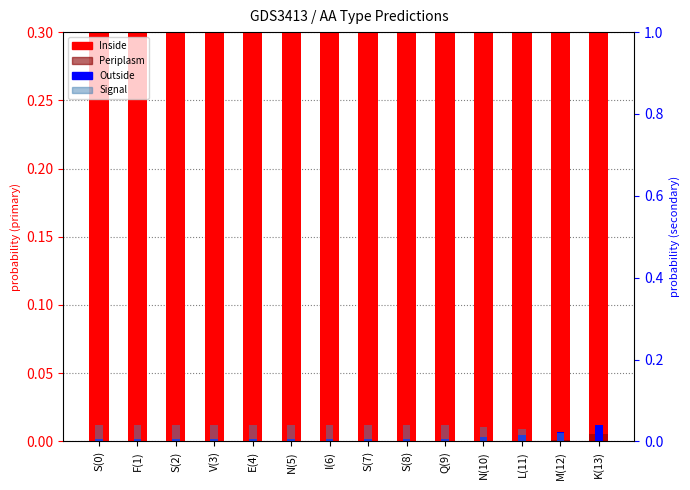

What is the greatest value displayed?

1.0